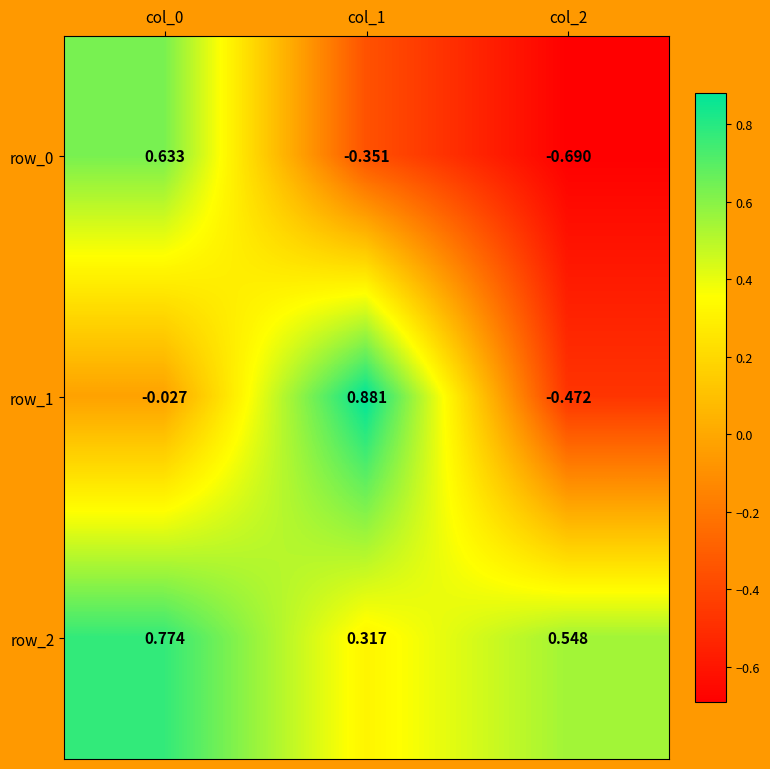

What is the total value across all series at col_2?

-0.6